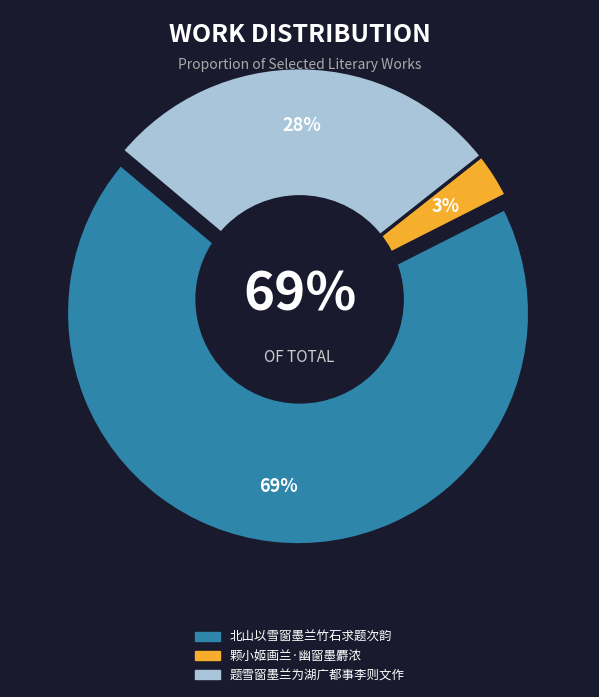

What is the largest slice in the pie chart?

北山以雪窗墨兰竹石求题次韵